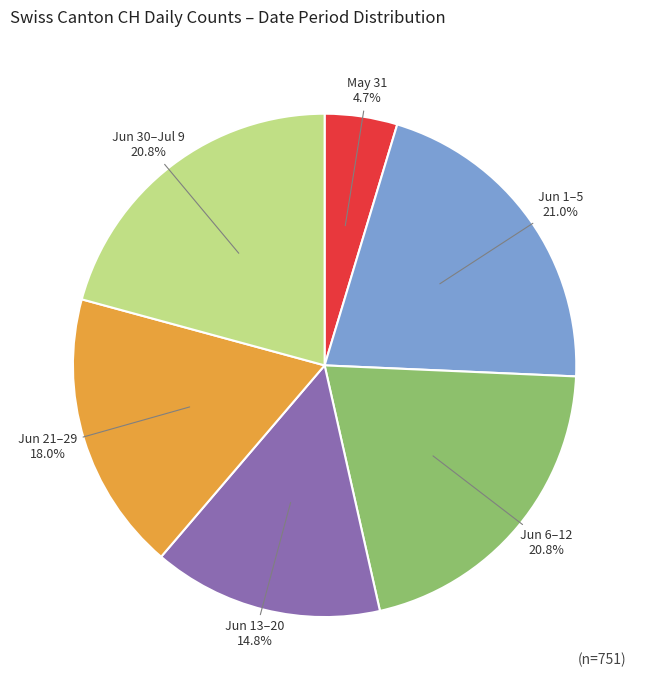

Between May 31 4.7% and Jun 13–20 14.8%, which is larger?

Jun 13–20 14.8%